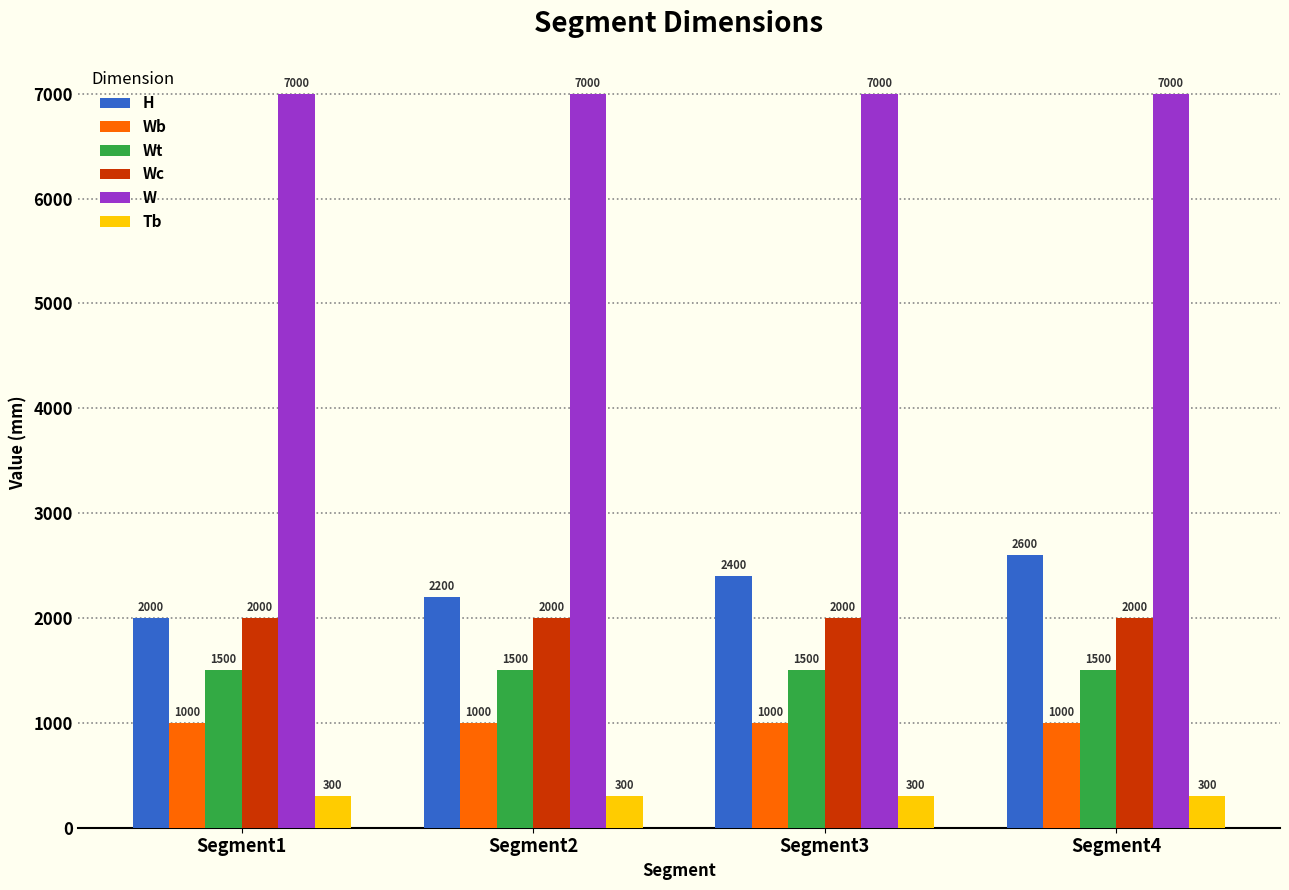

What is the average value of the W series?

7000